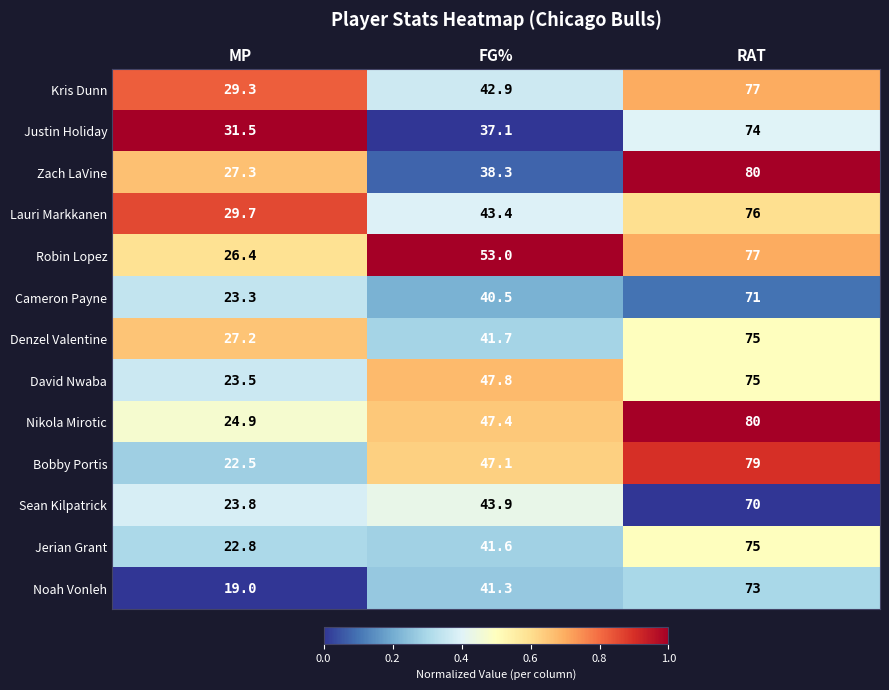

What is the average value of the Noah Vonleh series?

44.4